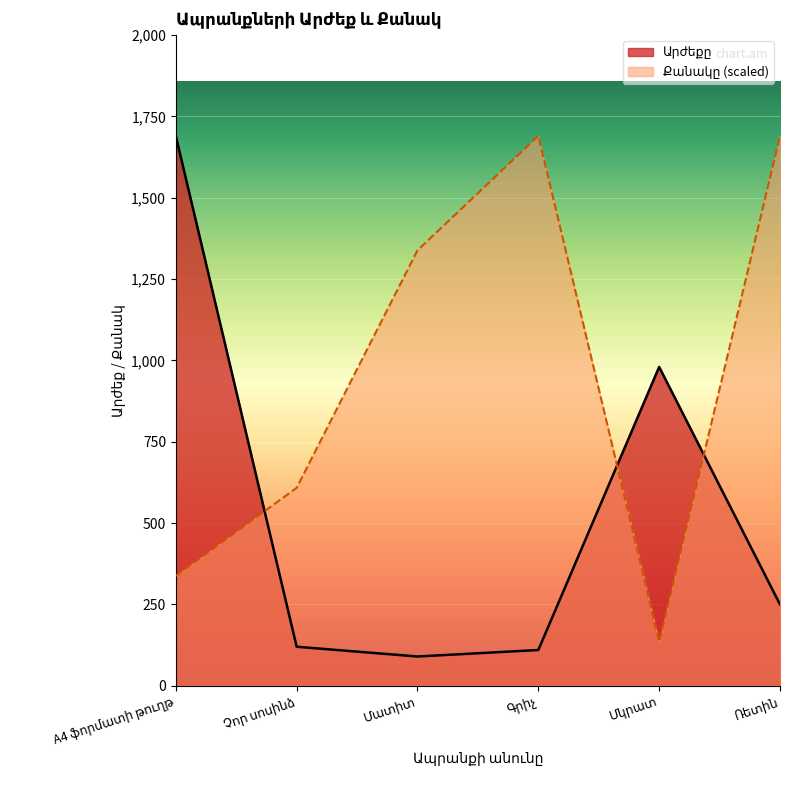

Reading left to right, extract all data points from this chart.

Արժեքը: 1690.0	120.0	90.0	110.0	980.0	250.0
Քանակը: 338.0	608.4	1338.5	1690.0	135.2	1690.0